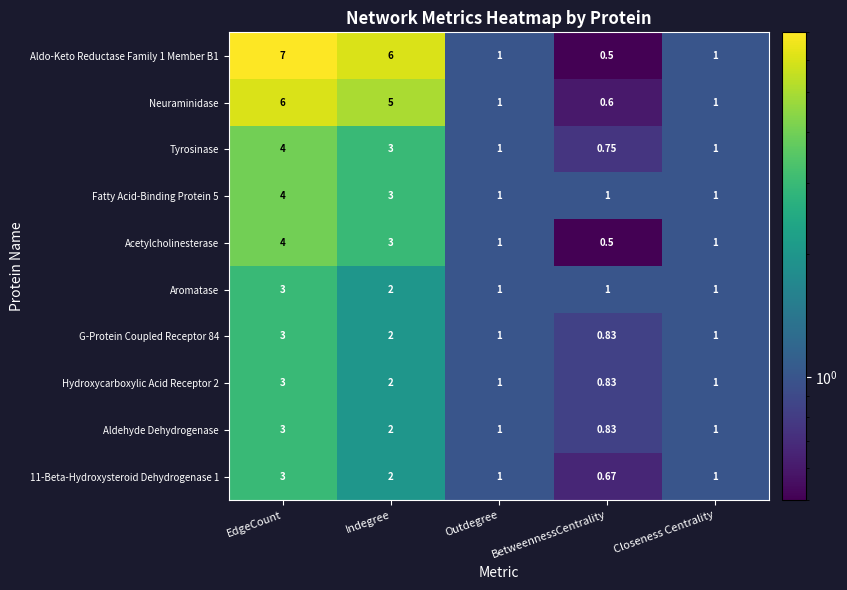

Is the value of Hydroxycarboxylic Acid Receptor 2 at EdgeCount greater than the value of 11-Beta-Hydroxysteroid Dehydrogenase 1 at Outdegree?

Yes